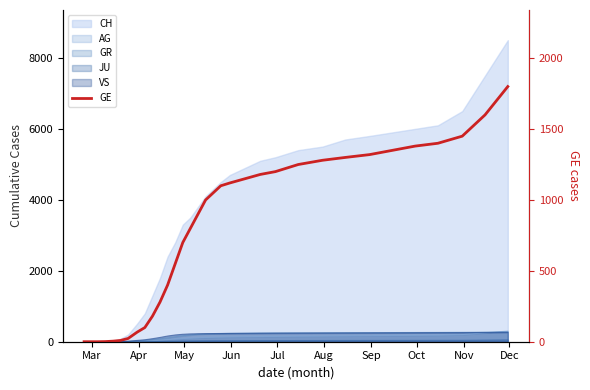

The chart shows a value of 2015 at 21. True or false?

False